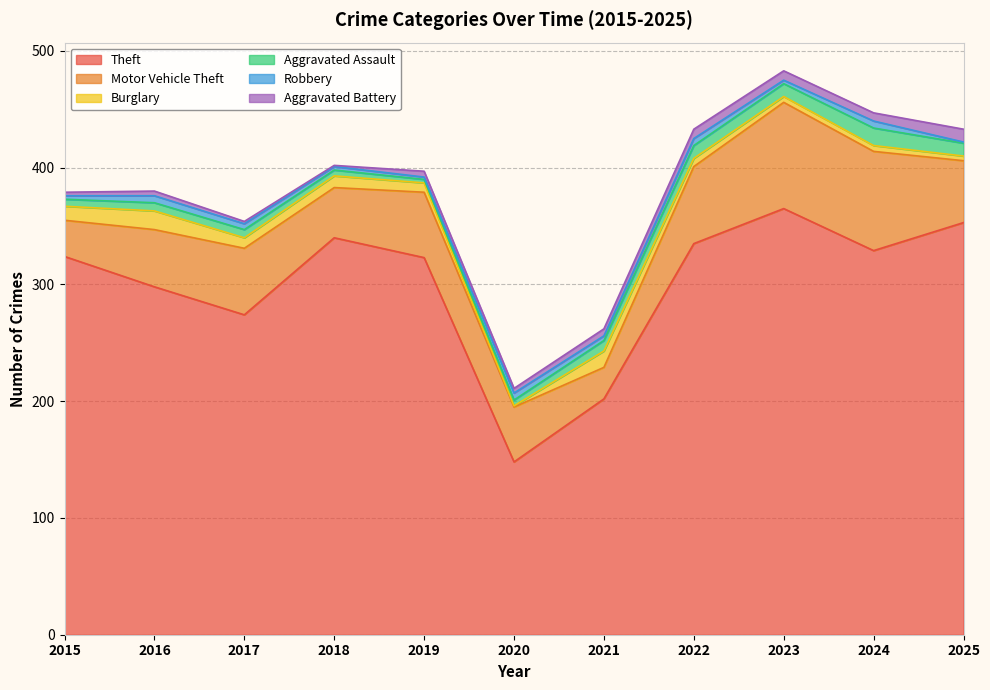

How many series are shown in this chart?

6